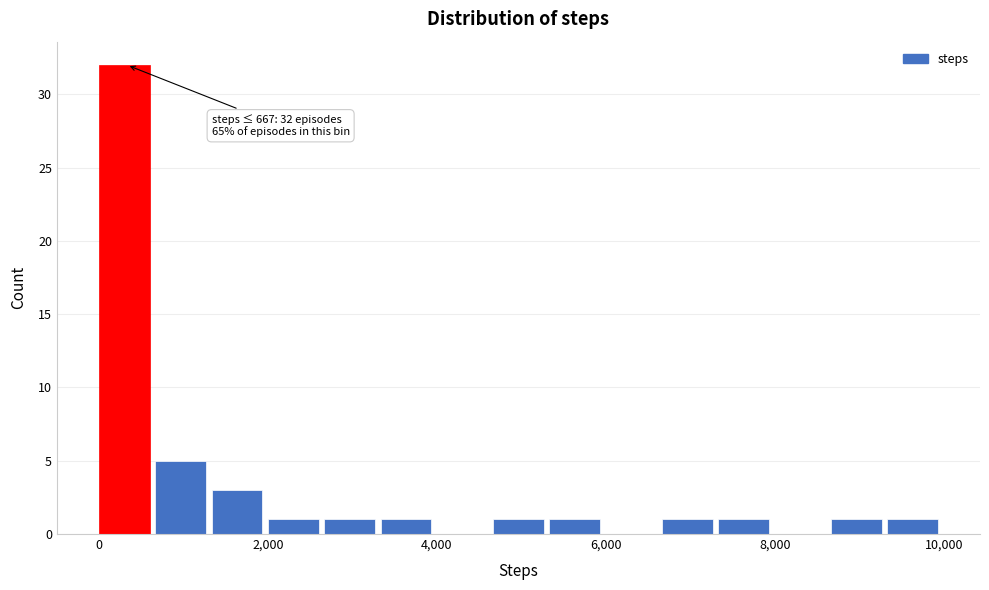

Read against the x-axis, roughly where is the centre of the tallest bar?

400